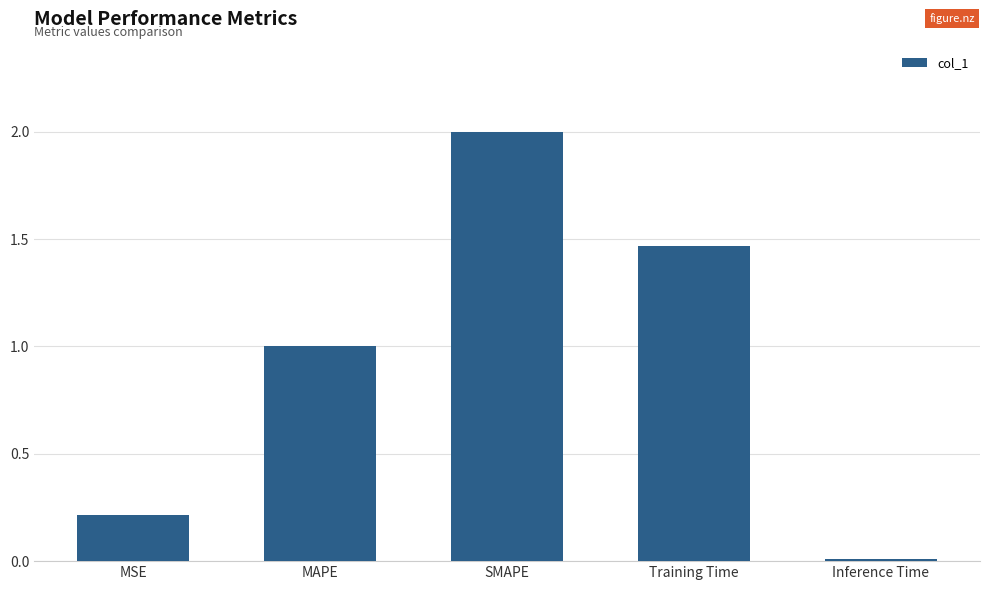

Rank the categories by value from highest to lowest.

SMAPE, Training Time, MAPE, MSE, Inference Time